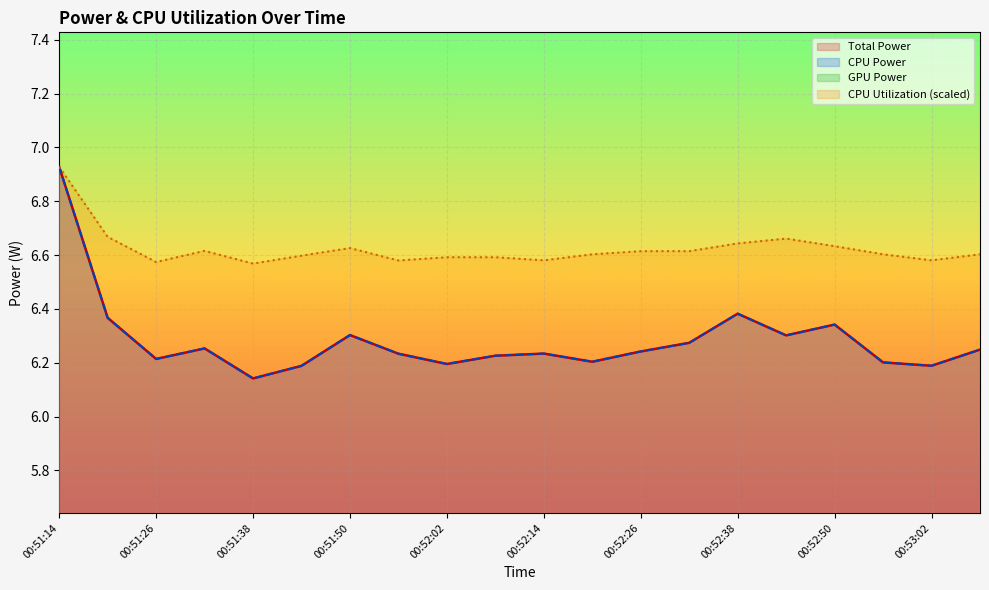

What is the label of the 13th point from the left?

00:52:26